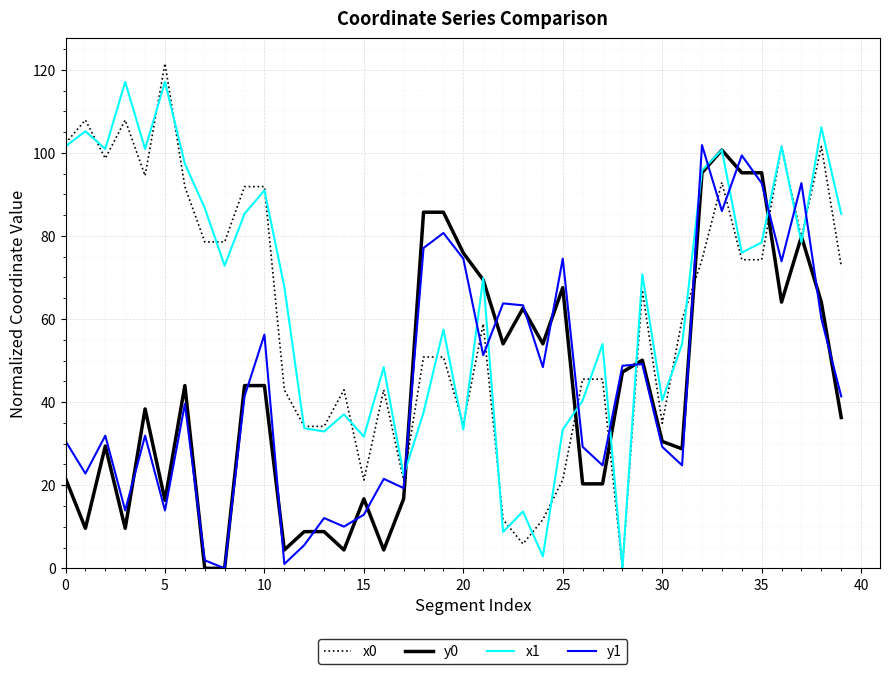

What is the maximum value shown in the chart?

121.5